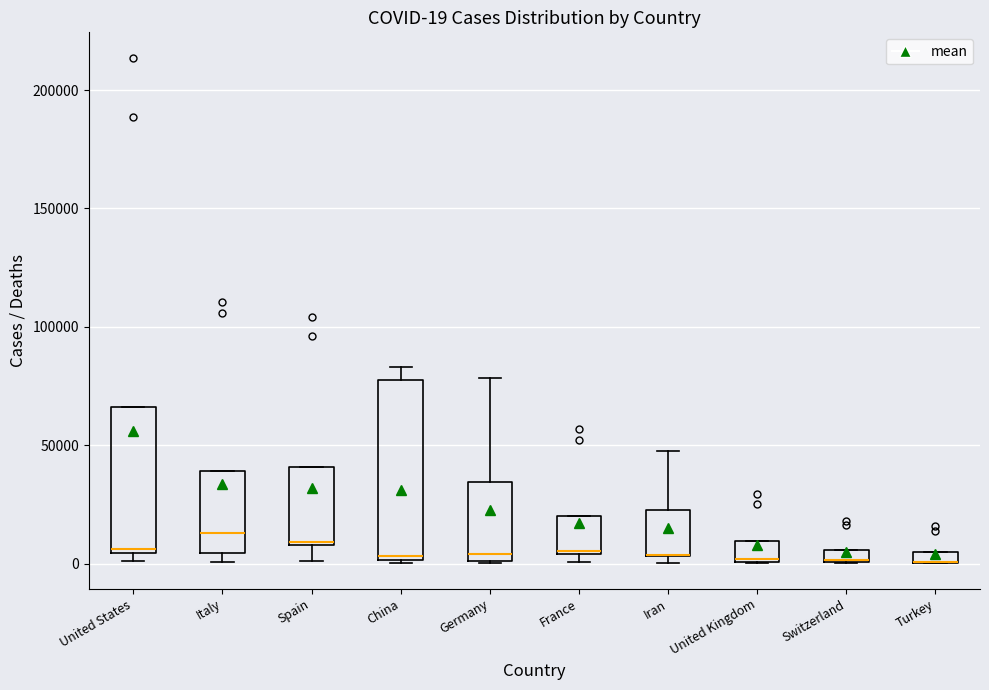

Which box is the tallest, from its lower edge to its upper edge?

China